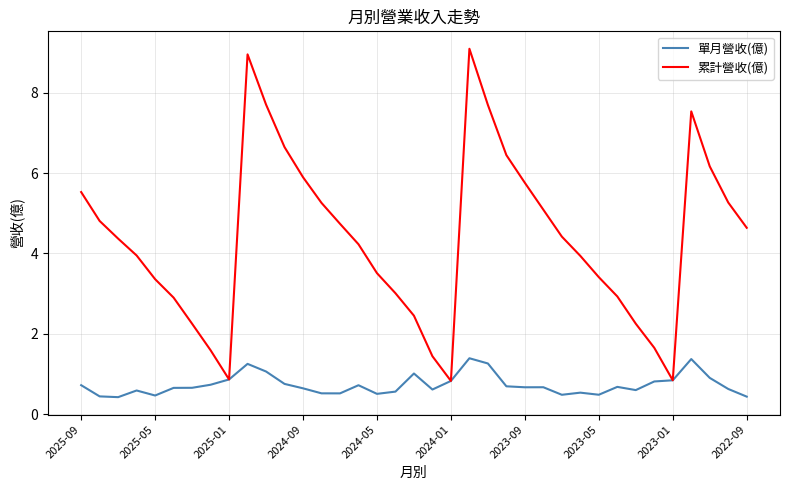

Rank the series by their maximum value, from lowest to highest.

單月營收(億), 累計營收(億)